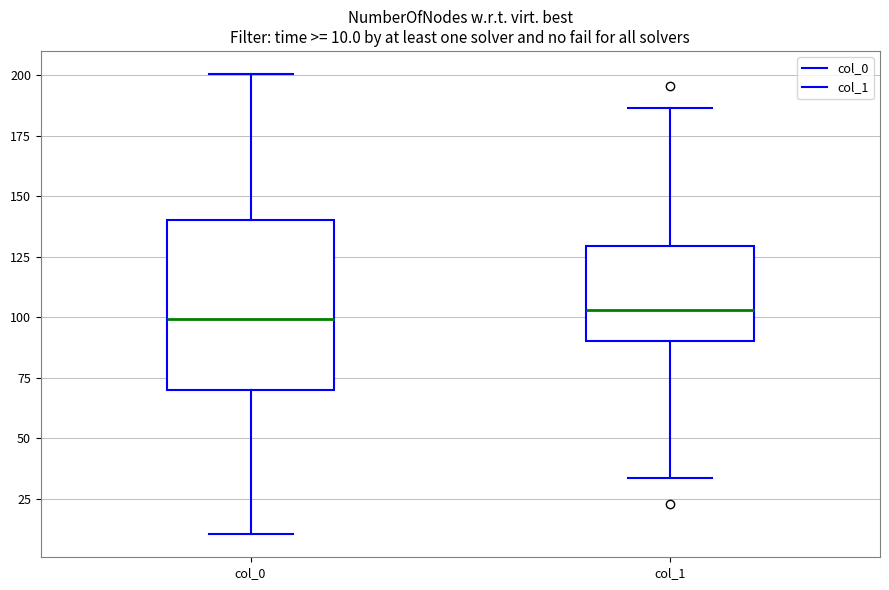

Which box is the tallest, from its lower edge to its upper edge?

col_0